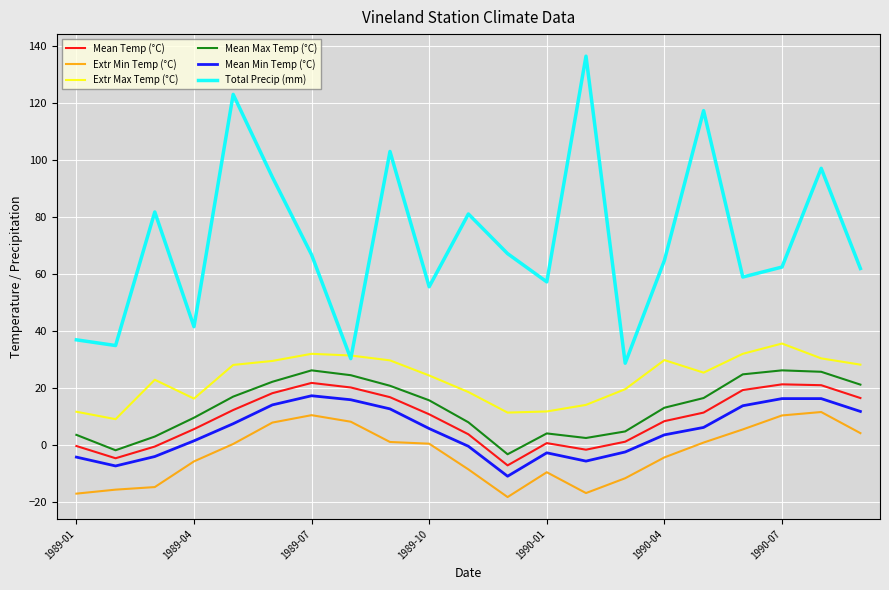

True or false: Mean Max Temp (°C) has more than 1 points higher than both neighbors.

True